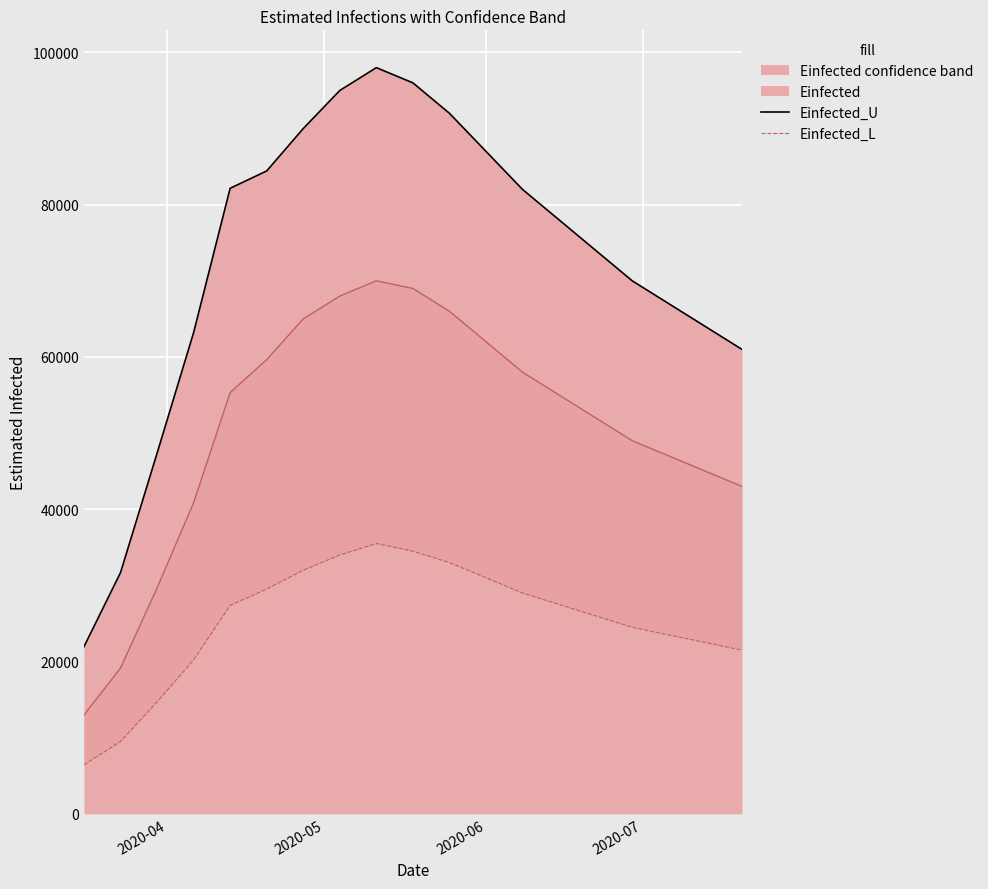

What is the minimum value for Einfected?

12963.4